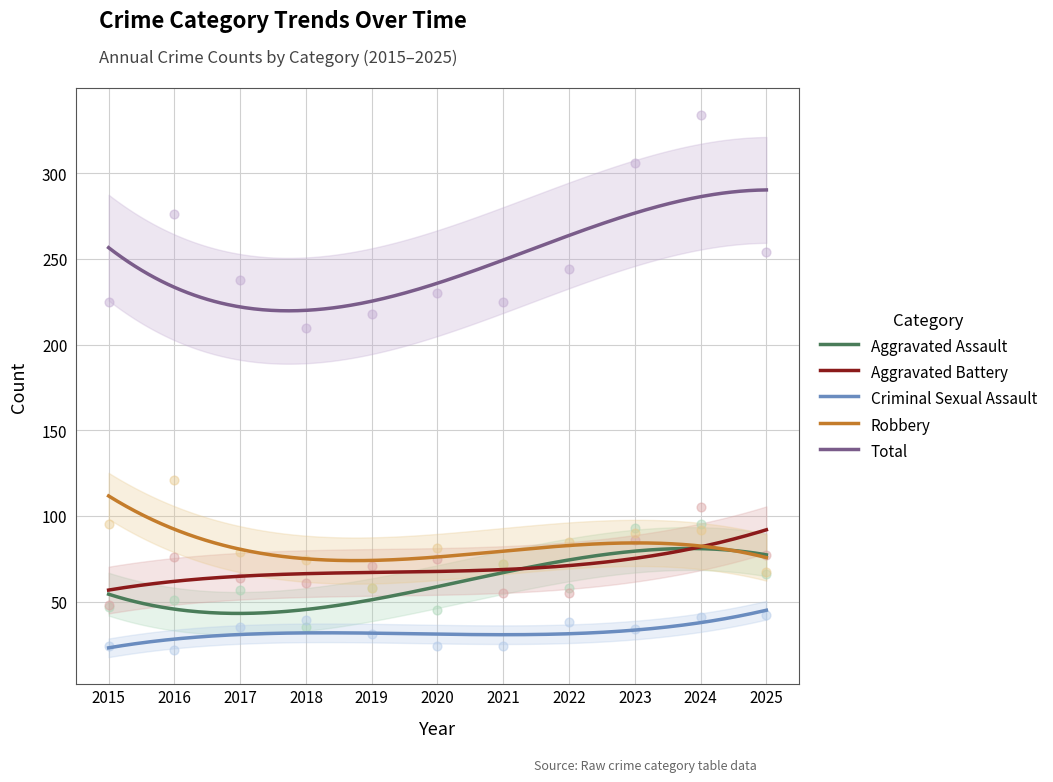

Which series reaches the minimum Y coordinate?

Criminal Sexual Assault